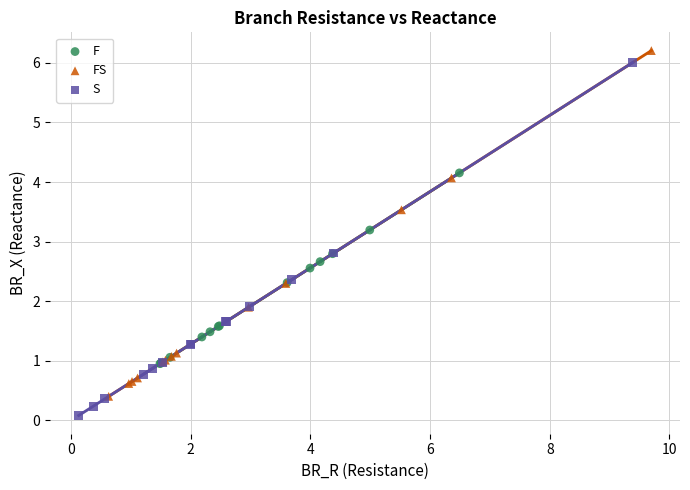

Which series contains the lowest Y value?

S